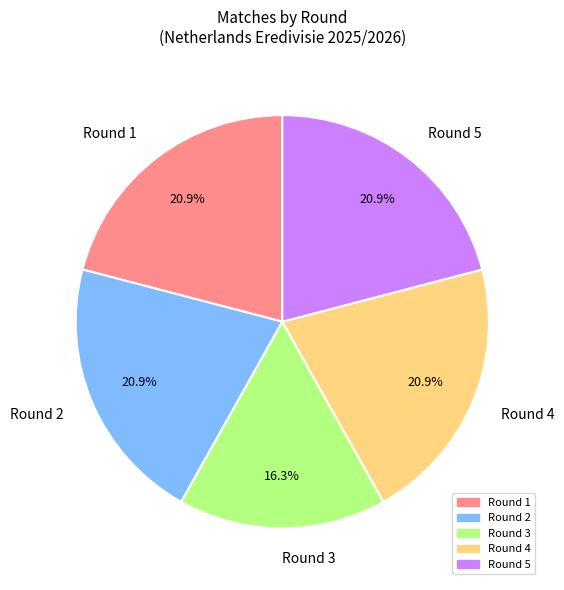

How many segments does this pie chart have?

5